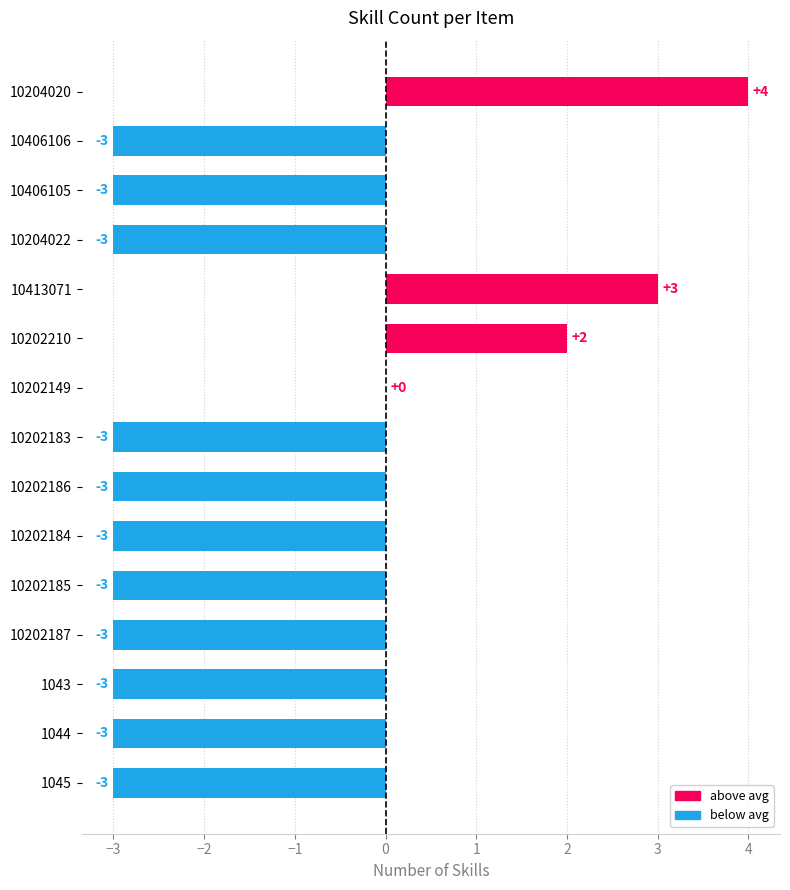

Which label corresponds to the largest value in the chart?

10204020